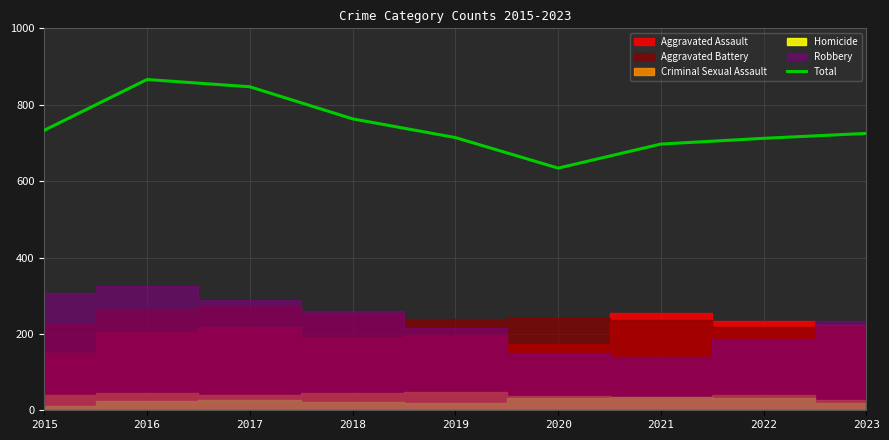

What is the difference between the second highest and second lowest values?

150